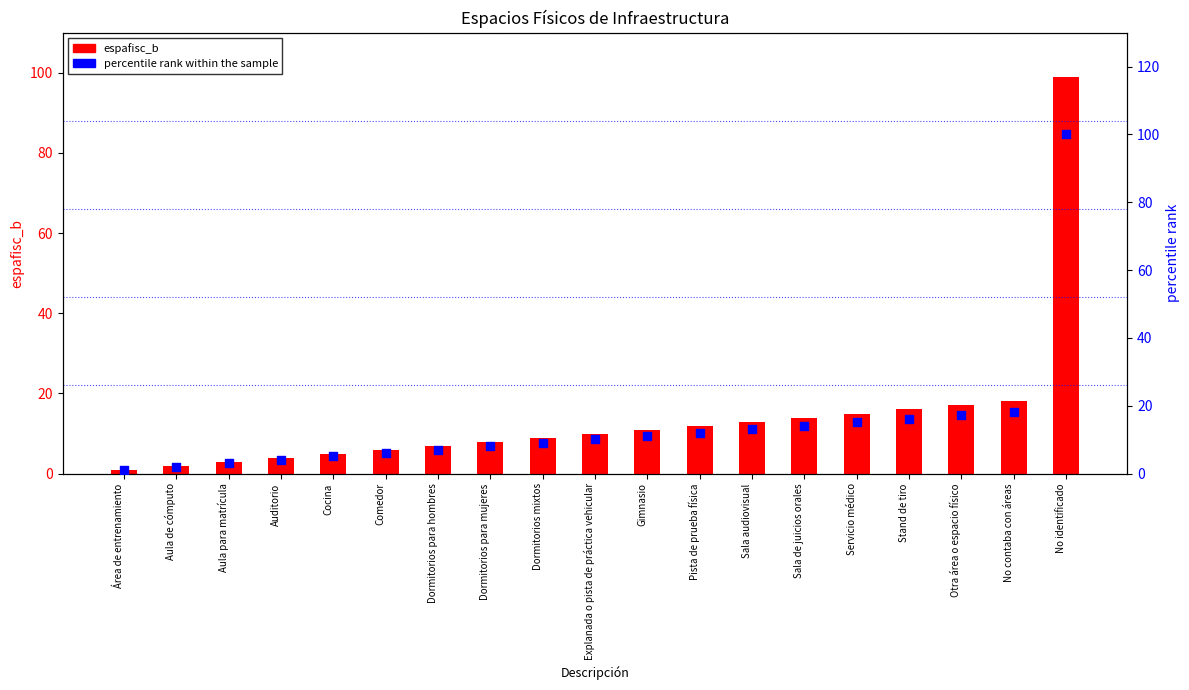

Which series contains the highest Y value?

percentile rank within the sample